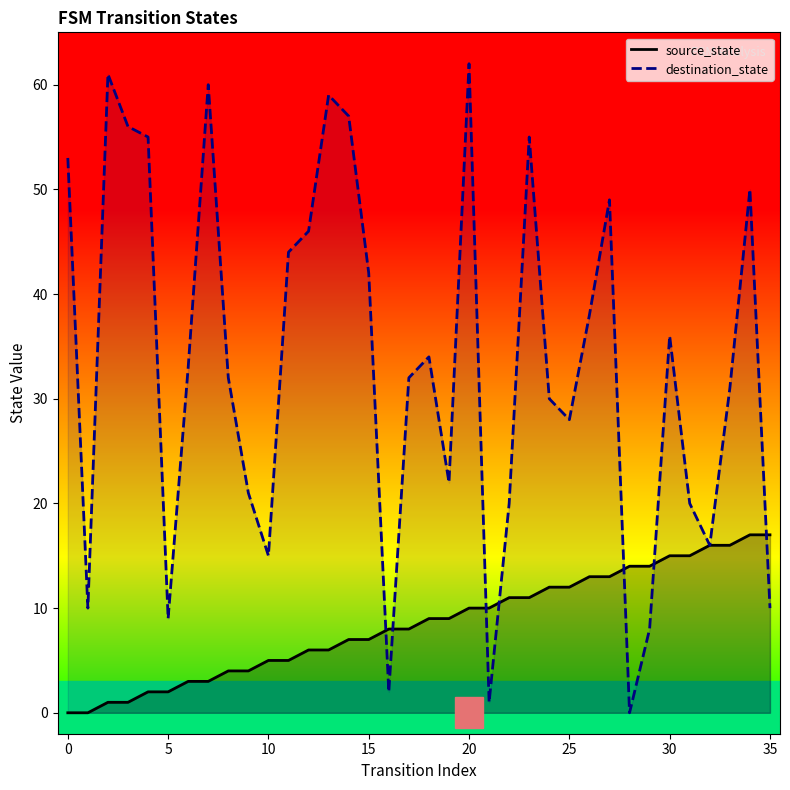

Between which two adjacent categories do source_state and destination_state first intersect?

15 and 16